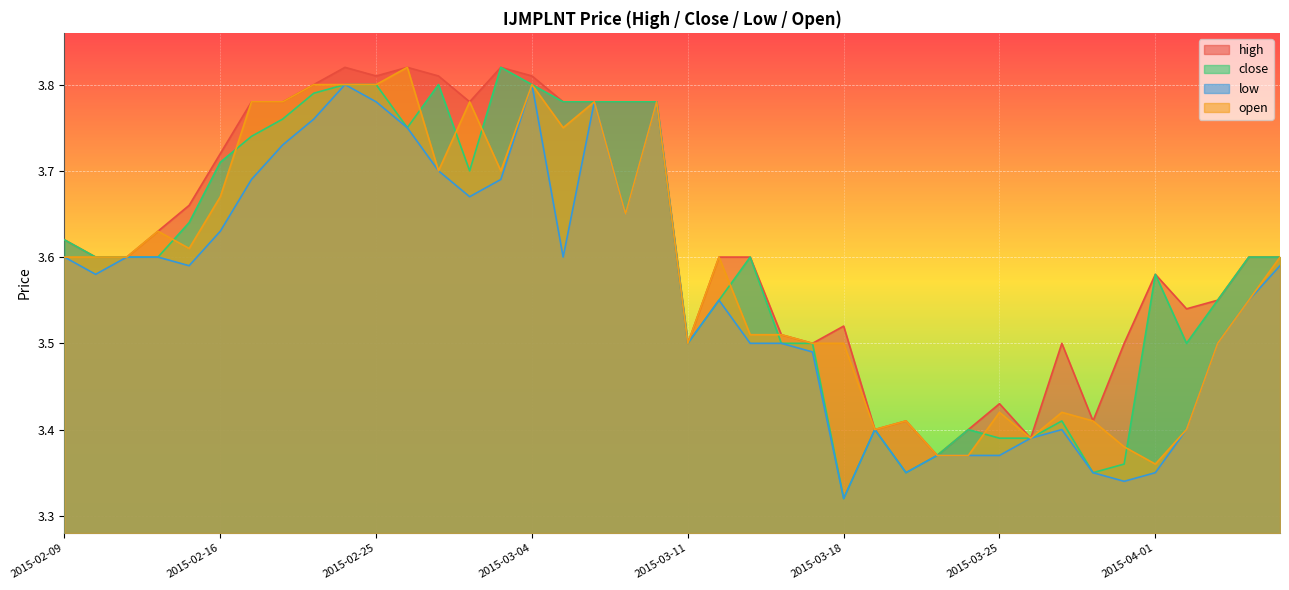

How many interior local valleys does the high series have?

9